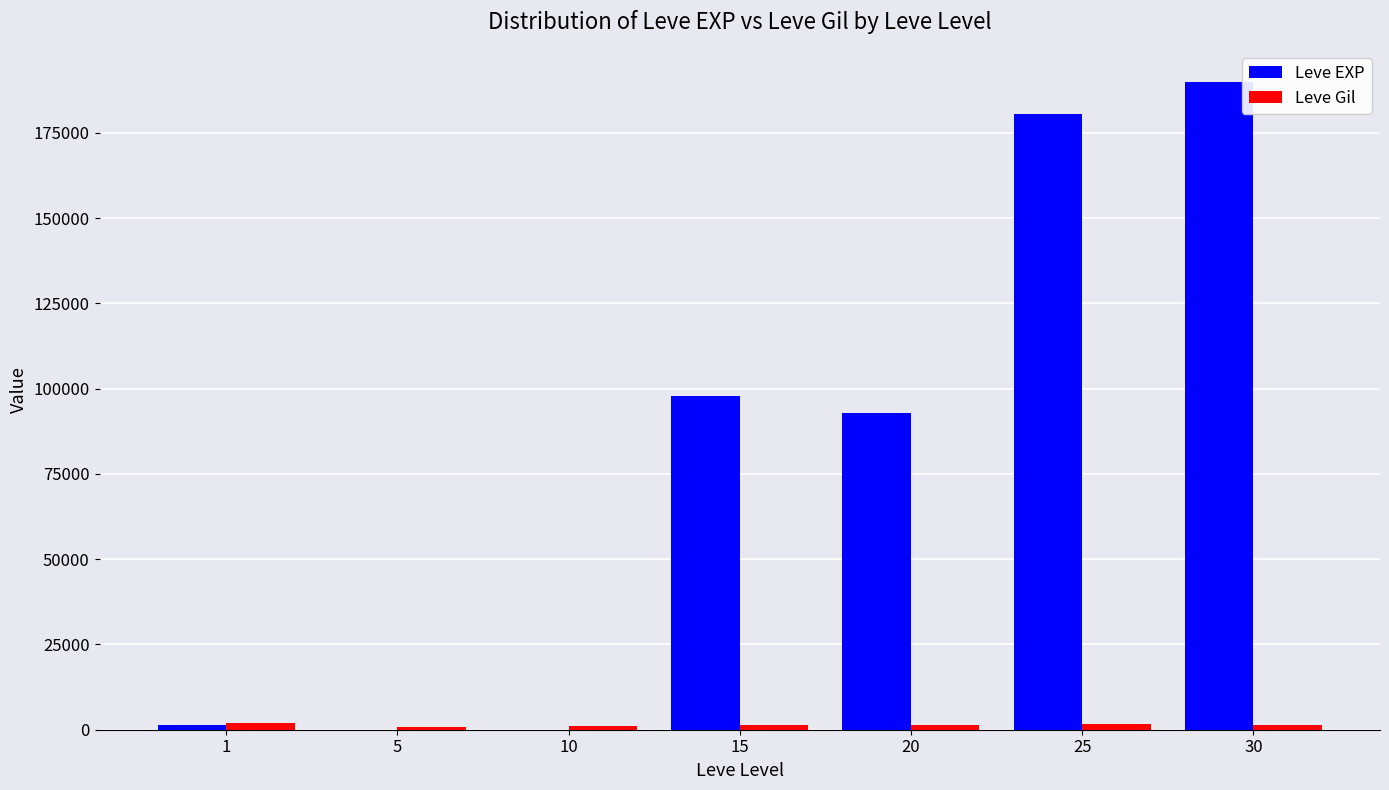

How many data points does each series have?

7